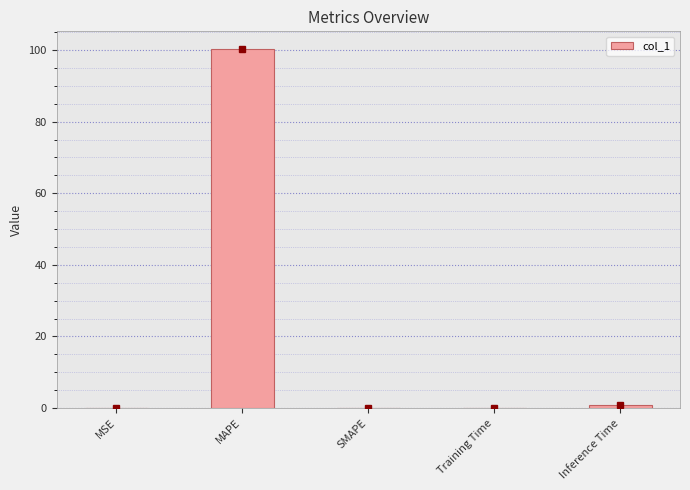

How many series are shown in this chart?

1